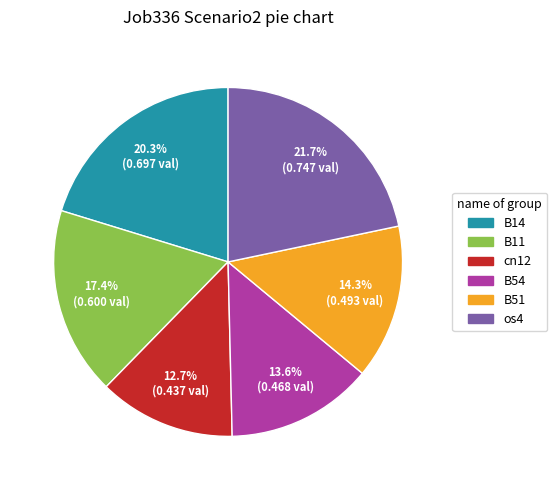

Does any single category account for the majority?

No